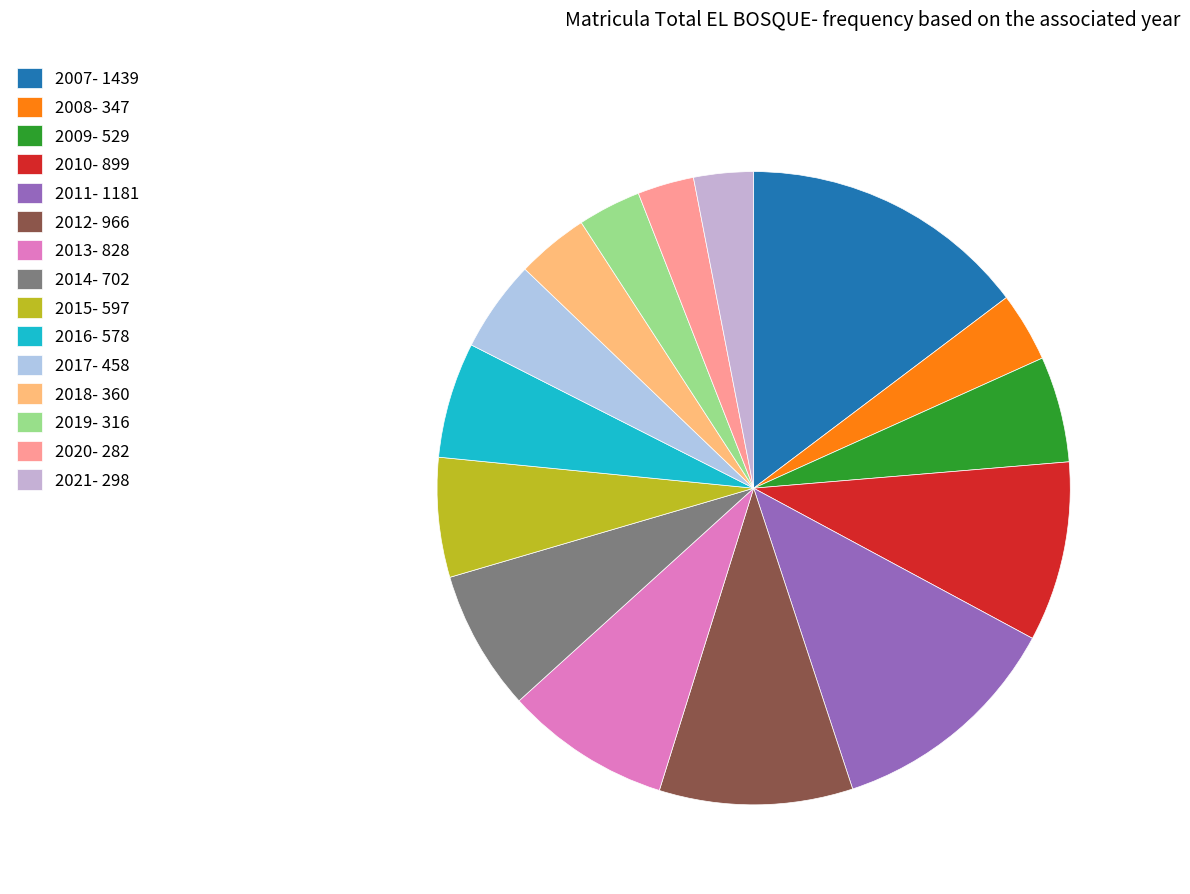

Is 2013 the majority of the pie?

No